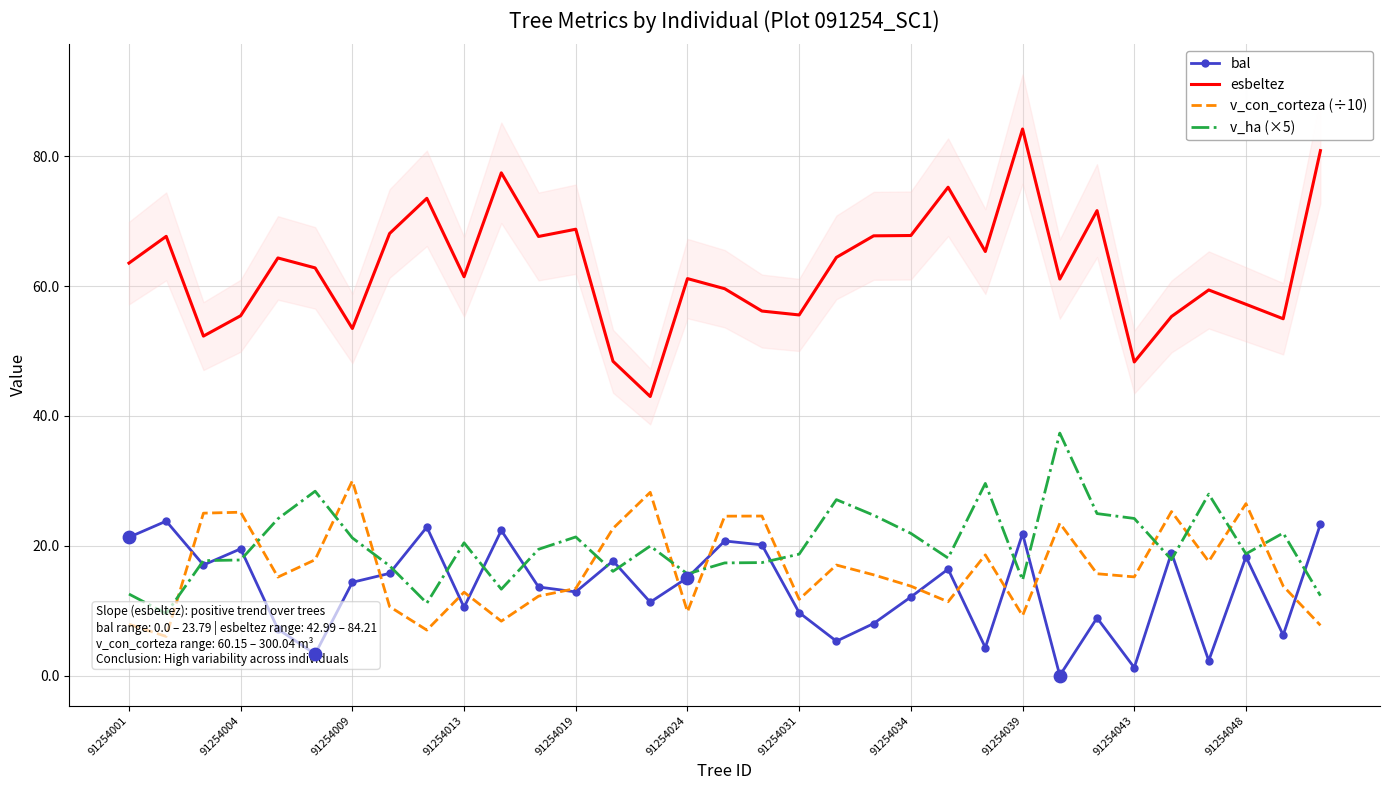

What are all the series names shown in the legend?

bal, esbeltez, v_con_corteza (÷10), v_ha (×5)